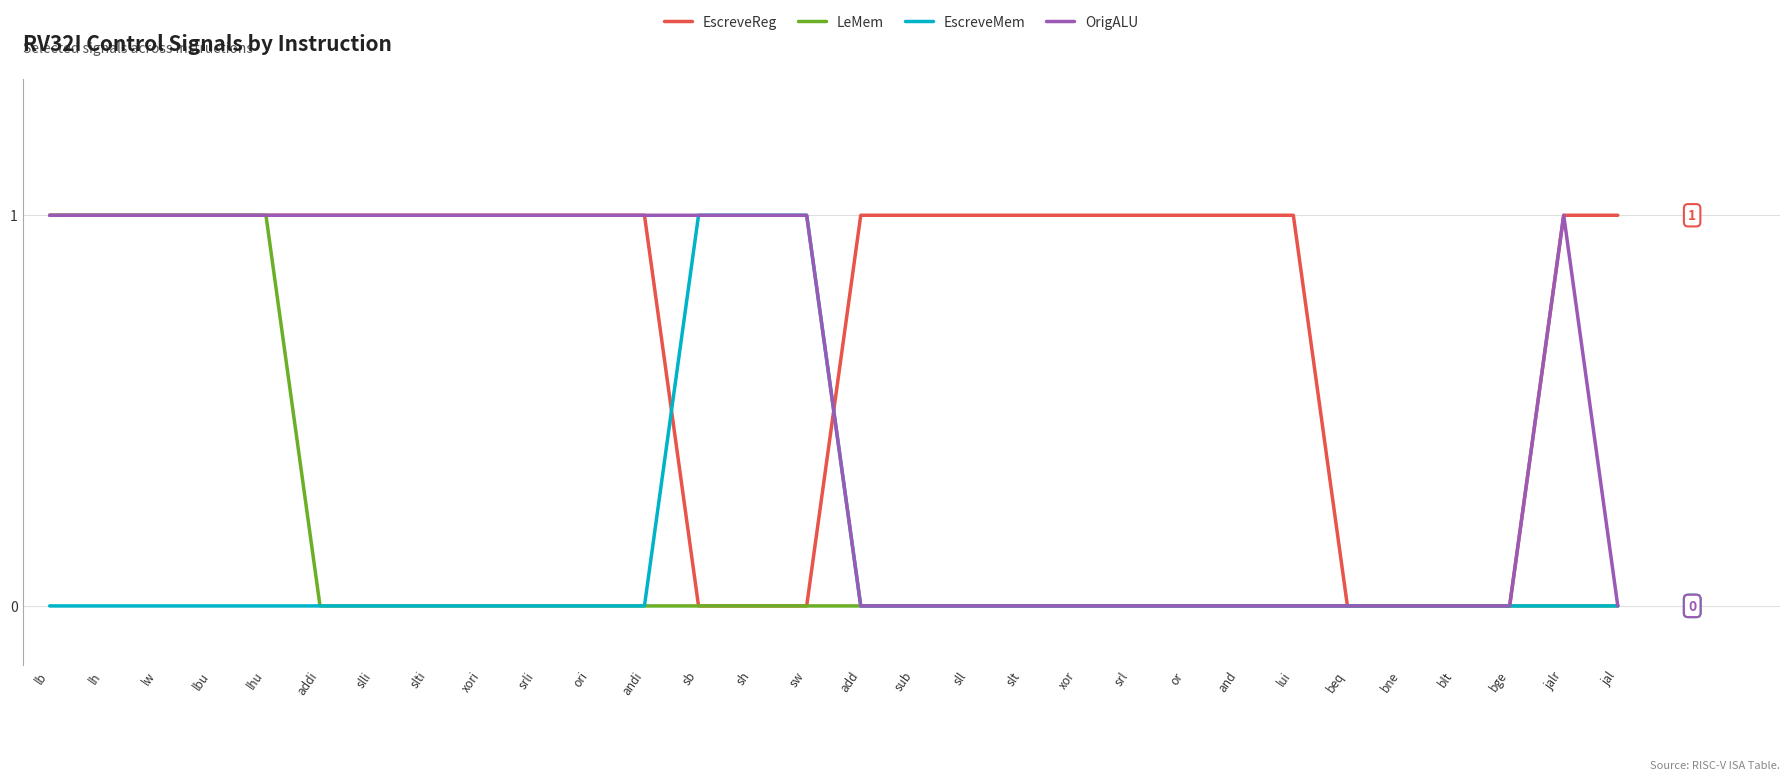

What position from the right is lw?

28